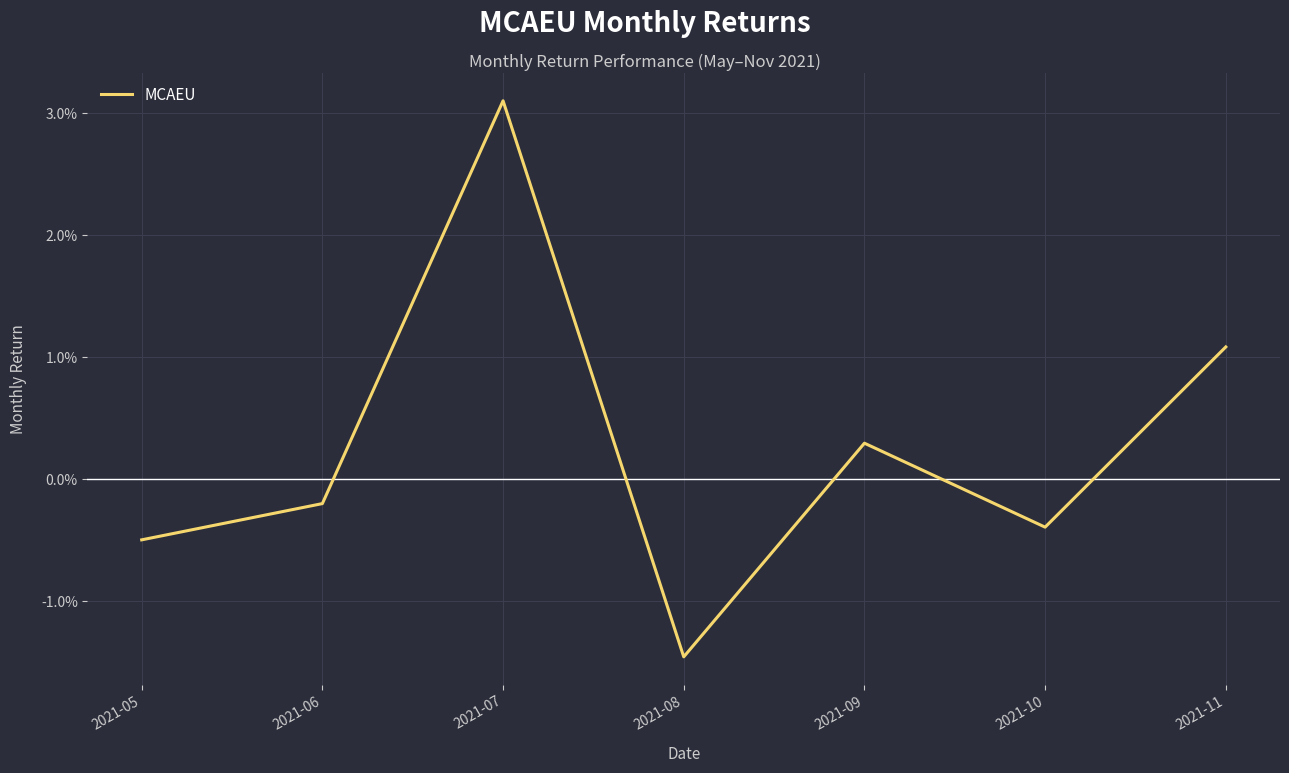

How many data points does each series have?

7